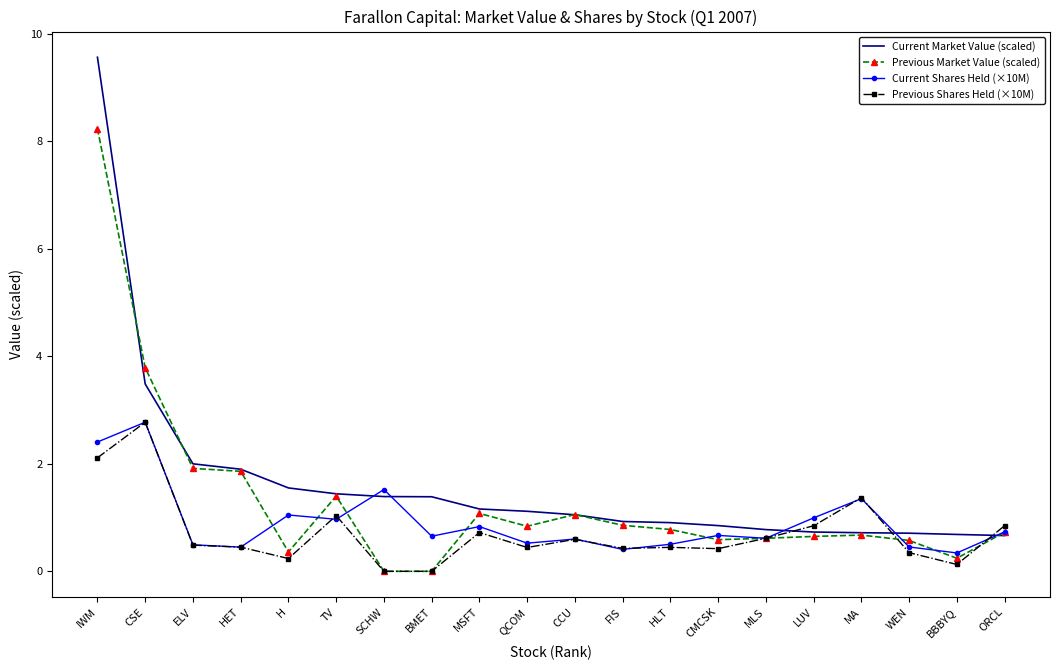

True or false: Current Shares Held (×10M) has a value of 1.0 at TV.

True